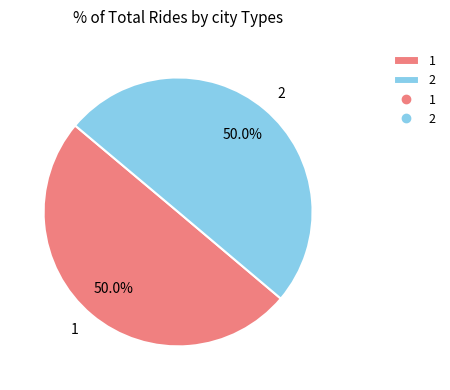

Is the sum of 1 and 2 greater than half?

Yes